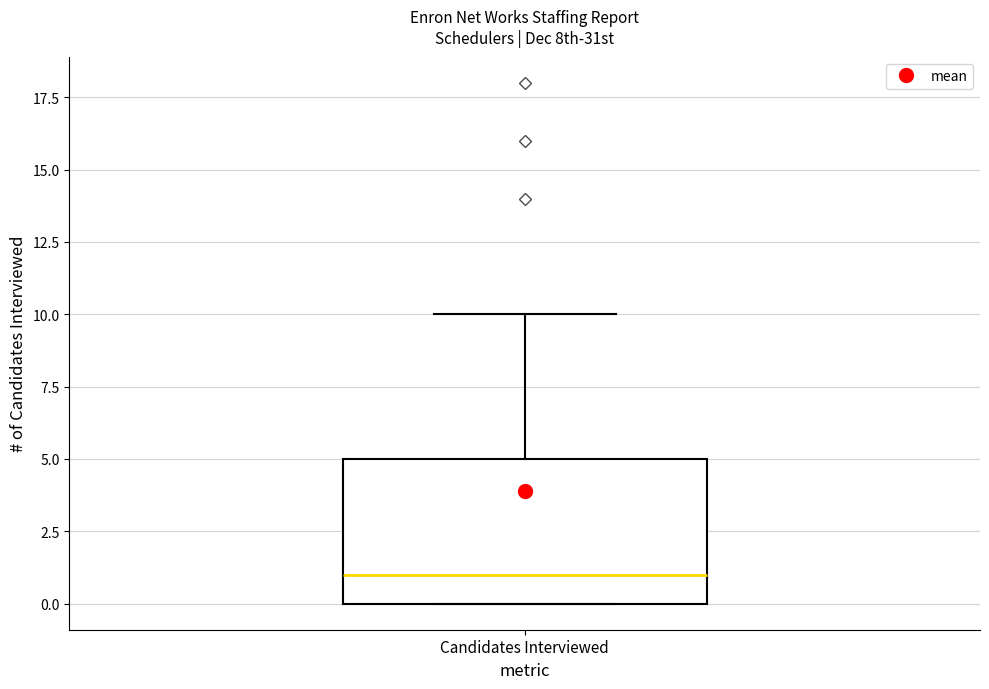

Transcribe this box plot: give where the median line is, the range the box spans, and where the two whiskers end, as read against the y-axis. The values are not printed on the chart, so give them approximately, as read against the axis.

median 1, box 0 to 5, whiskers 0 to 10